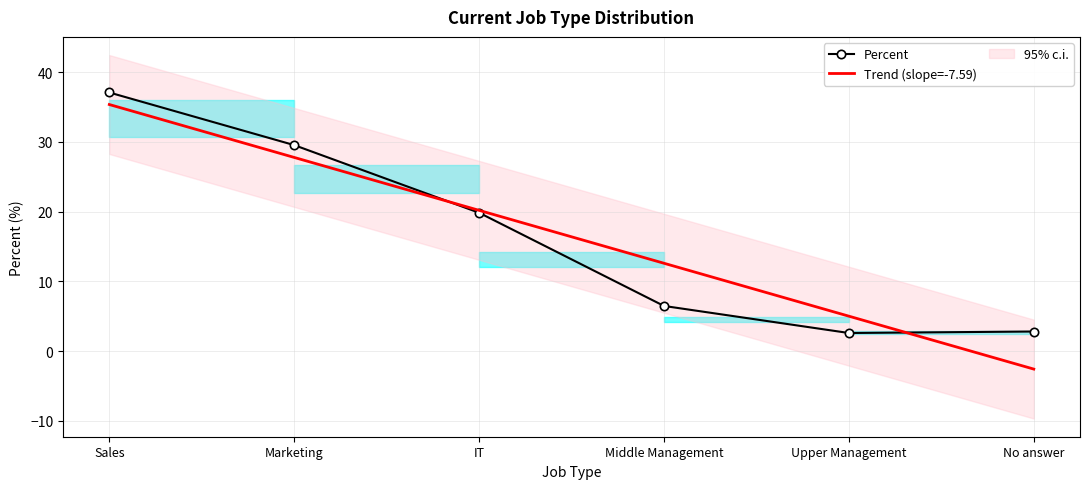

What is the sum of the values at No answer and Upper Management?

5.4